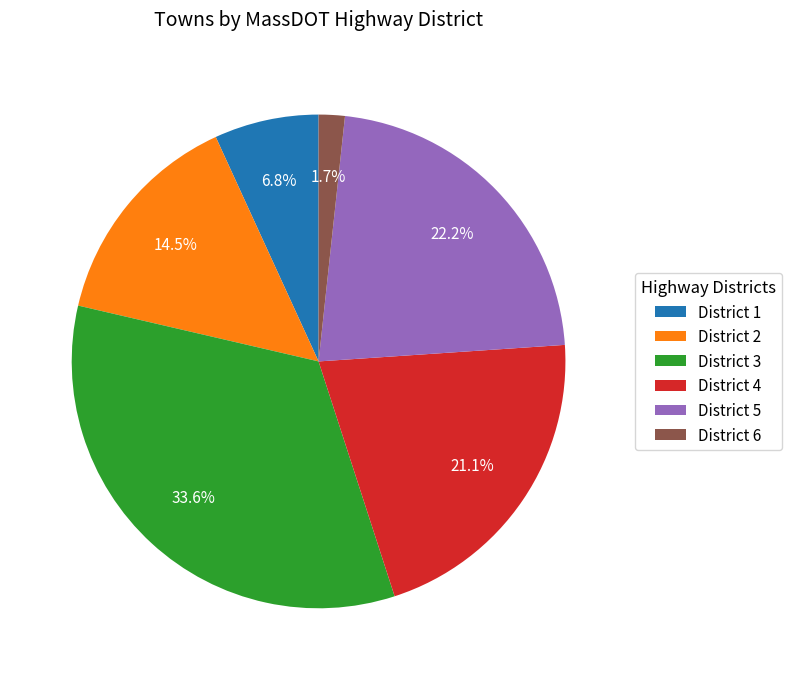

Rank the categories by value from highest to lowest.

District 3, District 5, District 4, District 2, District 1, District 6